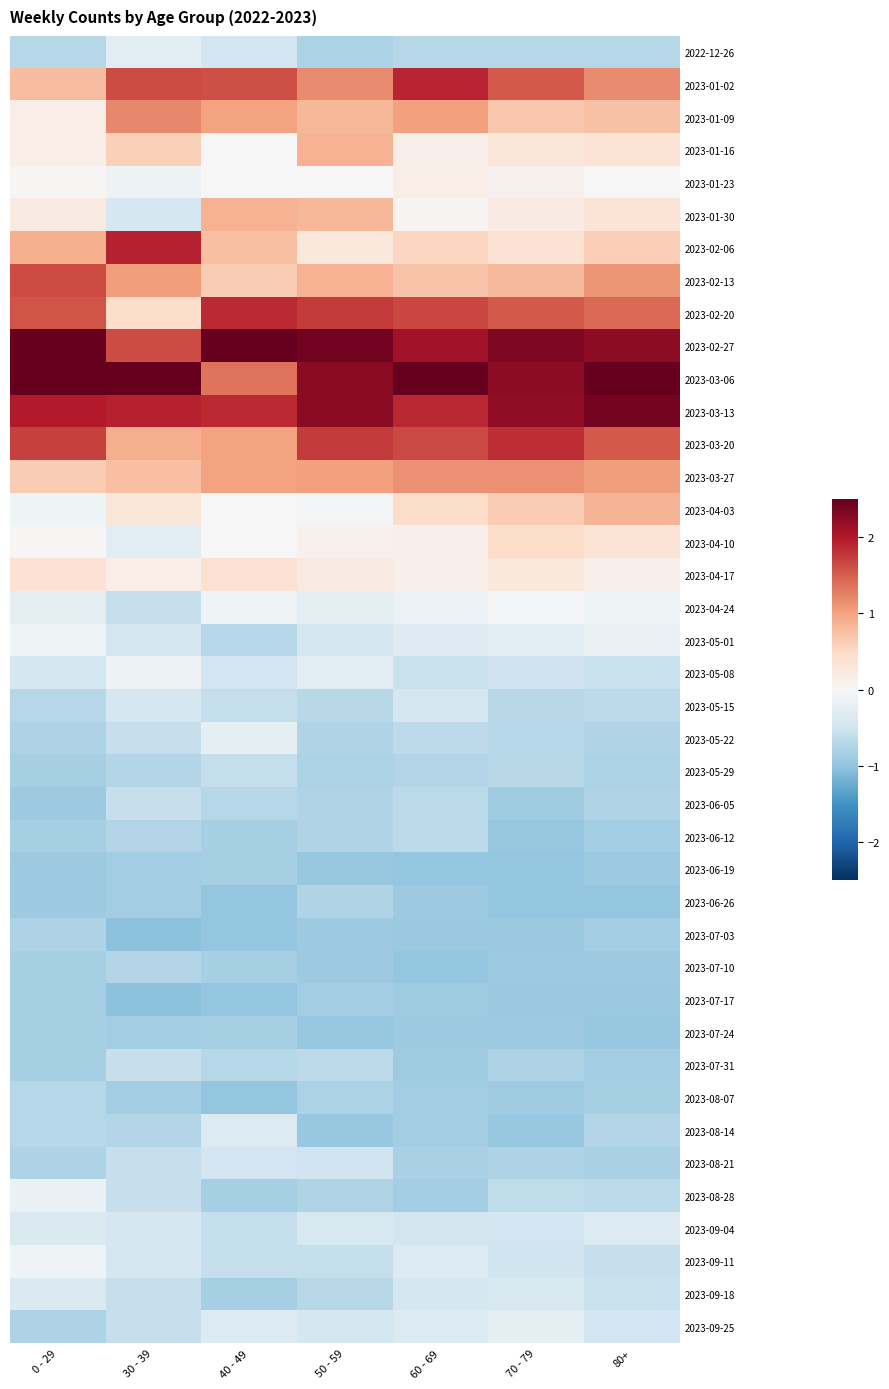

Which series changed the most between 30 - 39 and 50 - 59?

2023-02-06